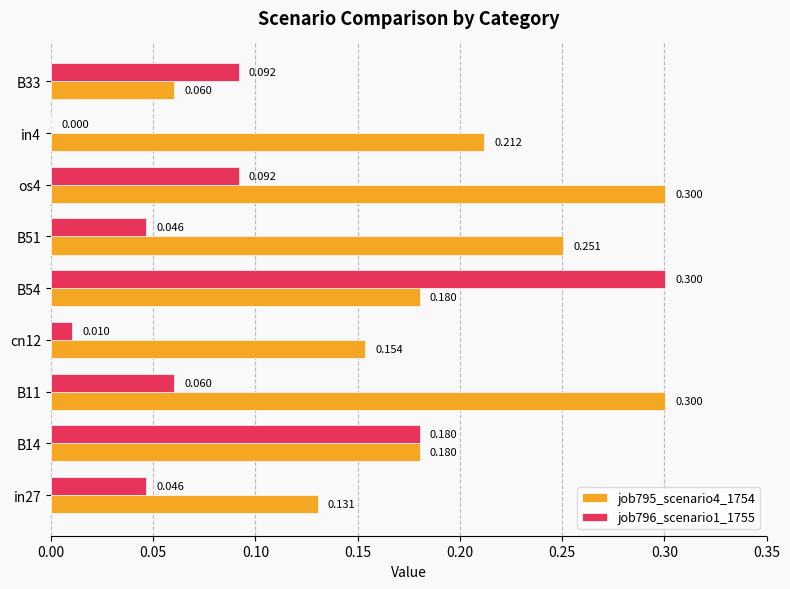

Count the job795_scenario4_1754 values in the range 0 to 1.

9